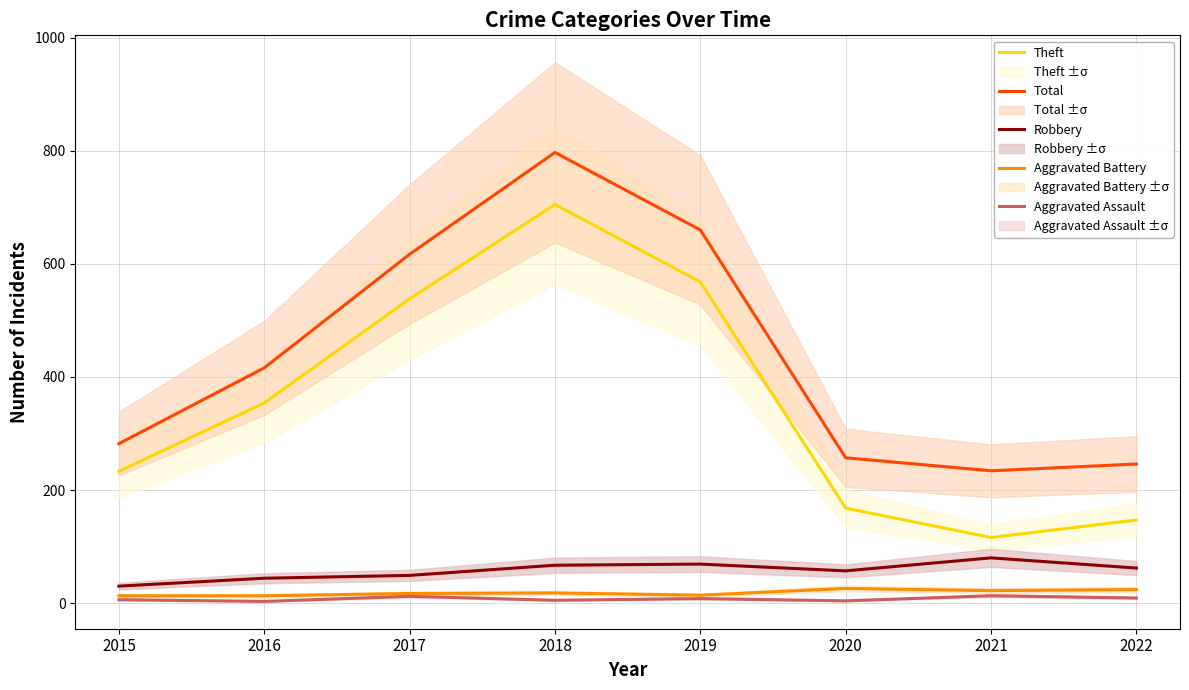

True or false: Aggravated Battery and Total cross at least once.

False